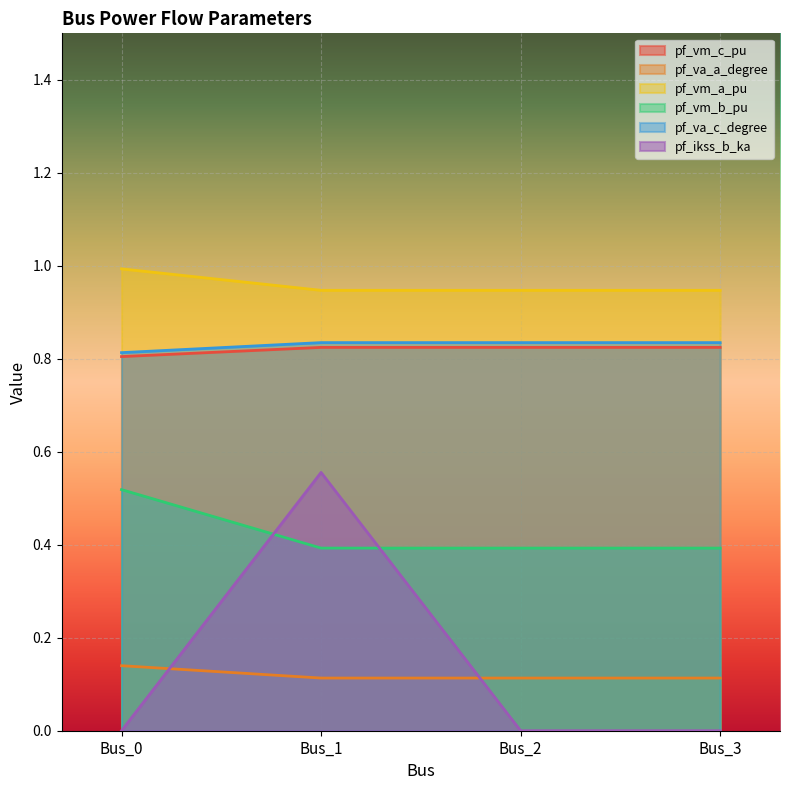

True or false: pf_ikss_b_ka has a value of 0.0 at Bus_3.

True